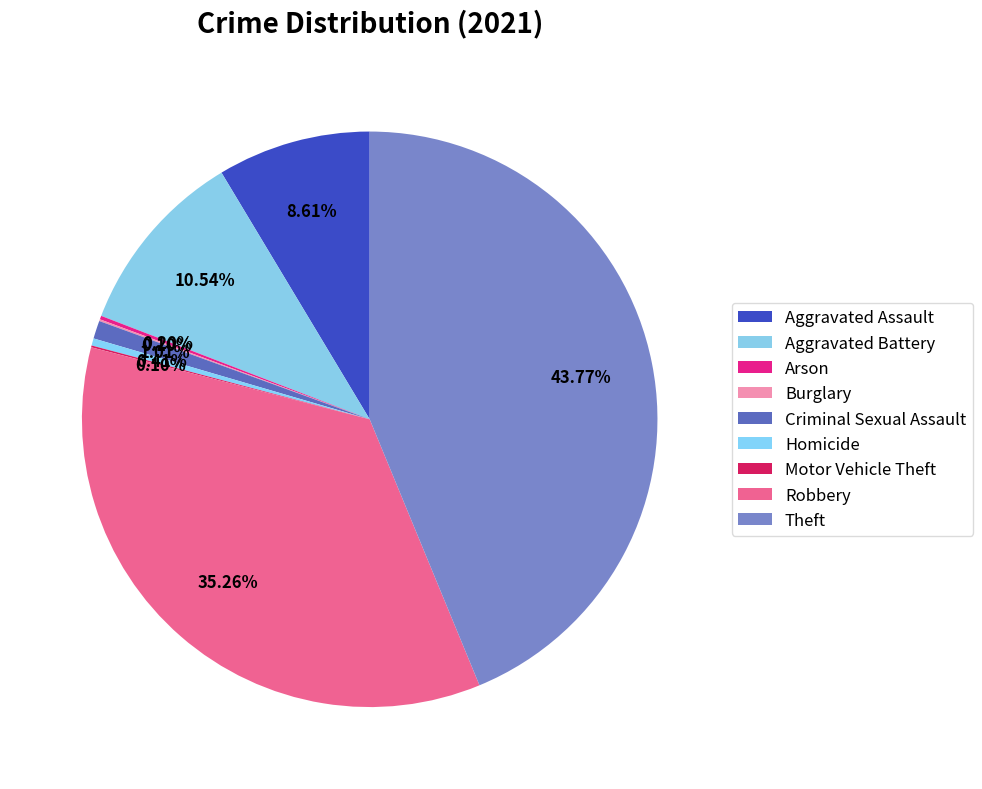

Which slice is the largest?

Theft